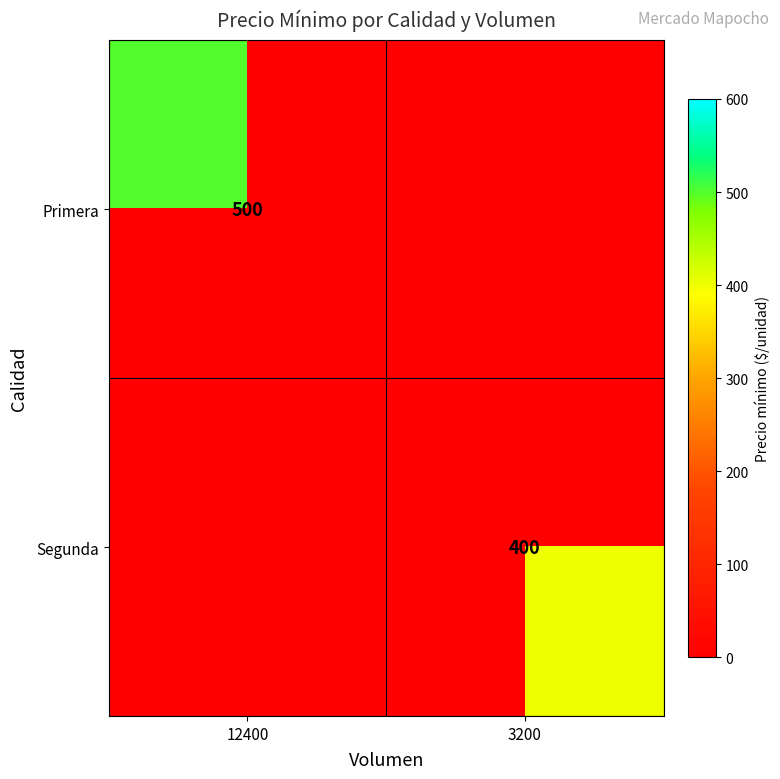

The value of Primera at 12400 is 500. True or false?

True